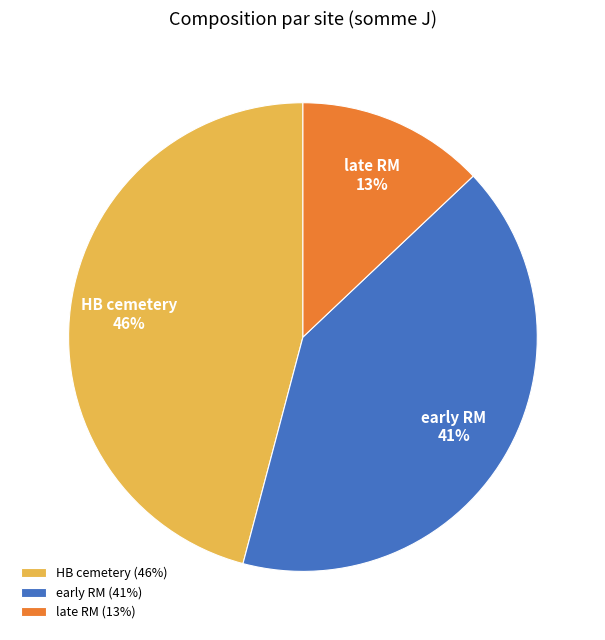

Approximately how many times larger is the value at early RM (41%) compared to late RM (13%)?

3.2